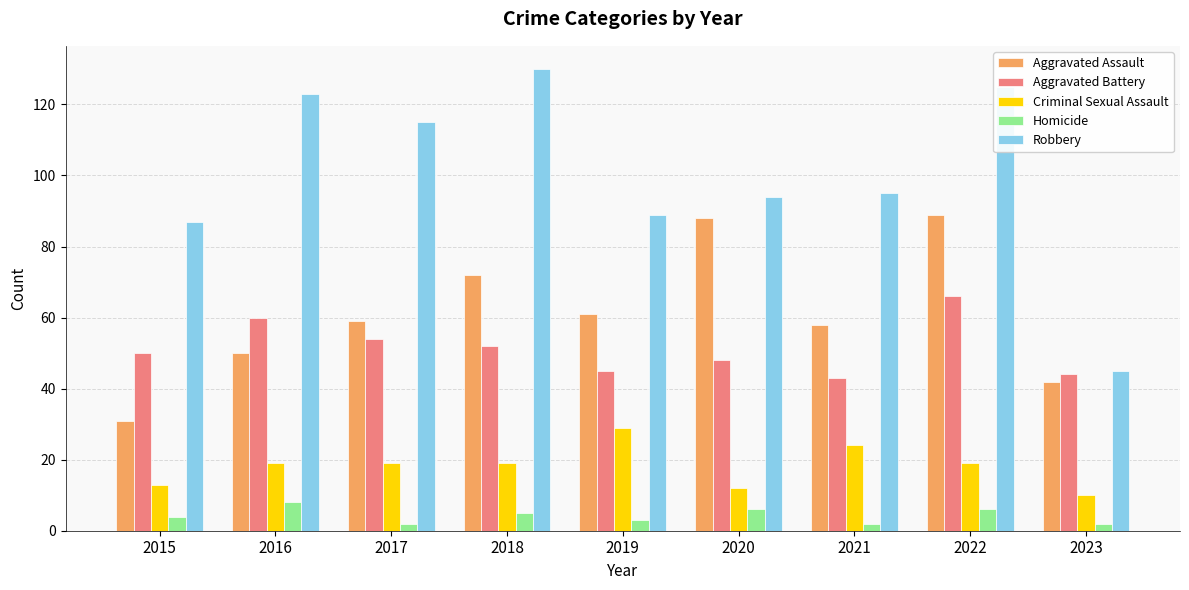

What is the value of the Aggravated Assault bar at the 3rd from the left?

59